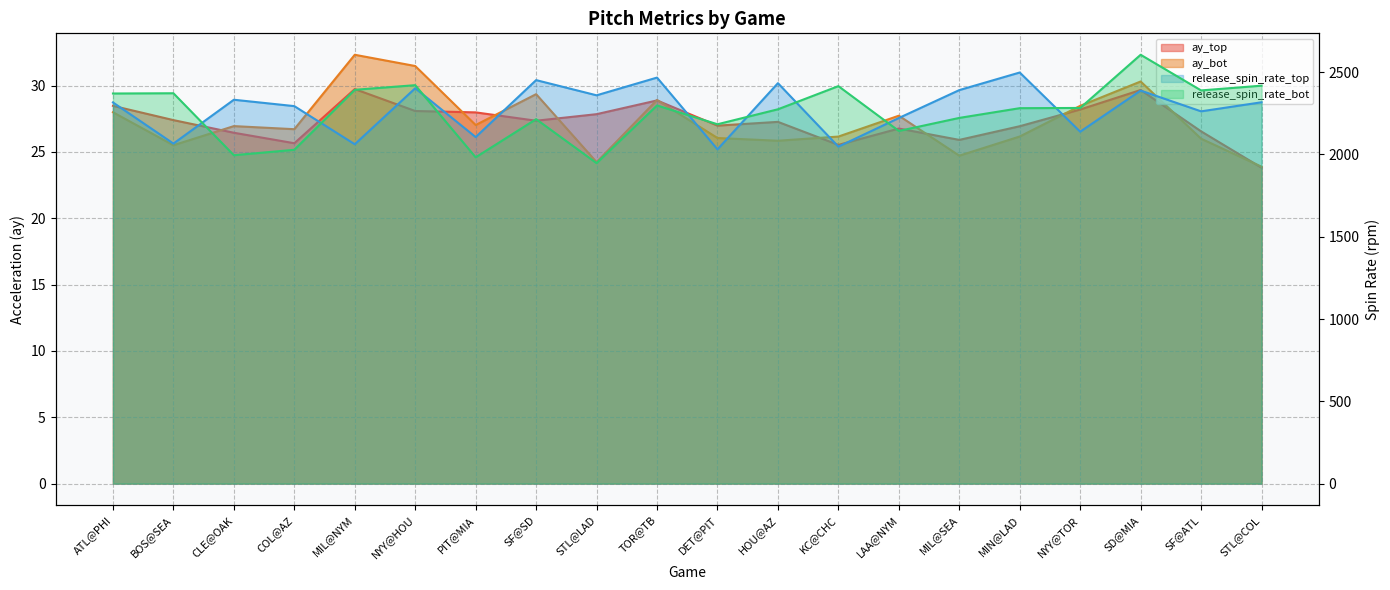

Which category has the highest value in the ay_top series?

MIL@NYM